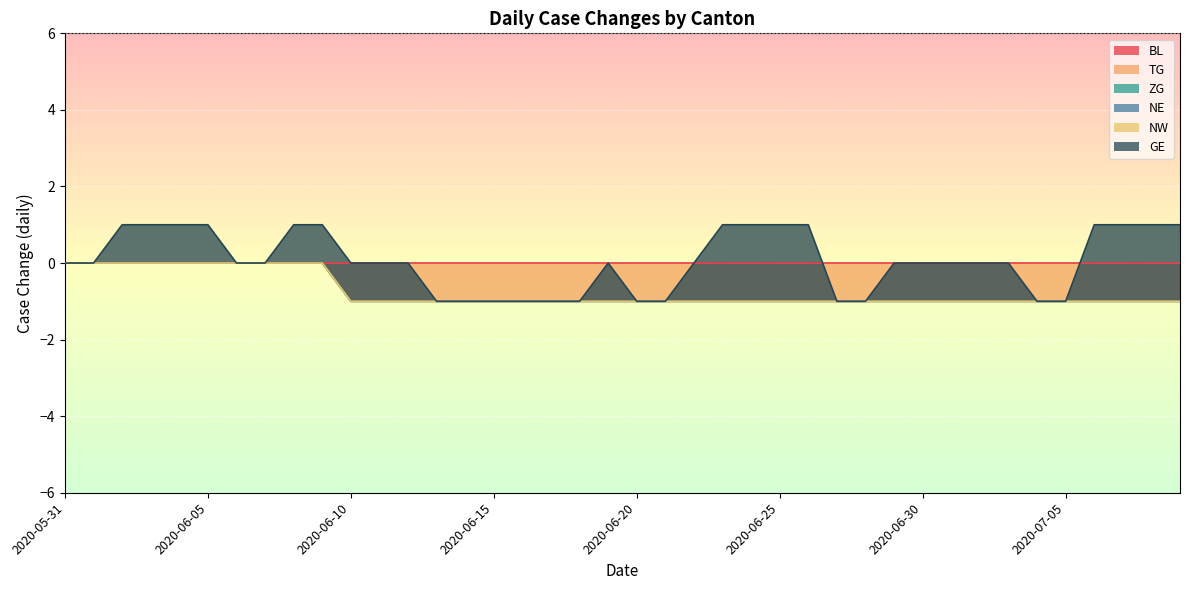

How many lines are shown in the chart?

6